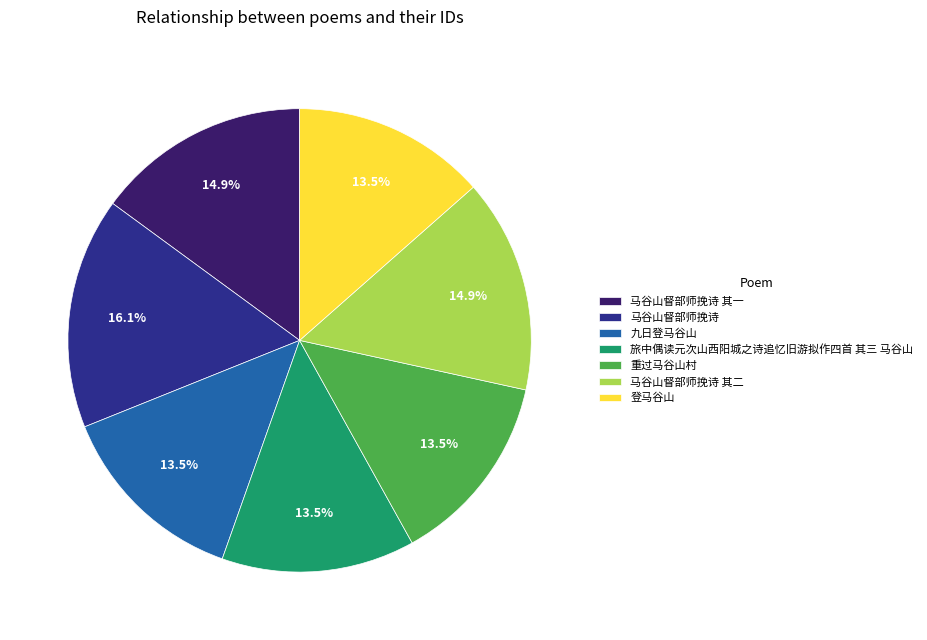

Which category has the biggest portion of the pie?

马谷山督部师挽诗